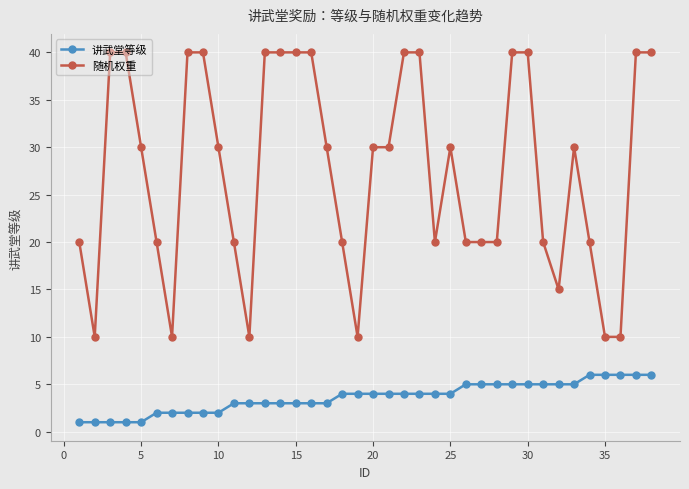

List the series in order of their overall mean, lowest first.

讲武堂等级, 随机权重